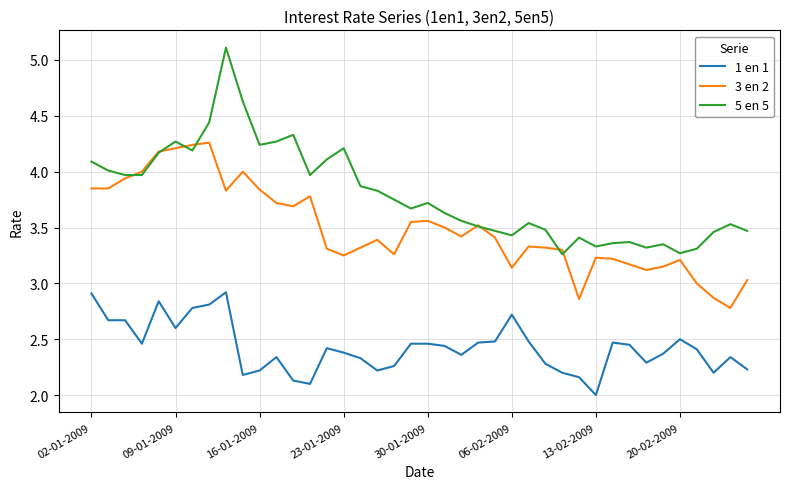

What is the smallest value displayed?

2.0